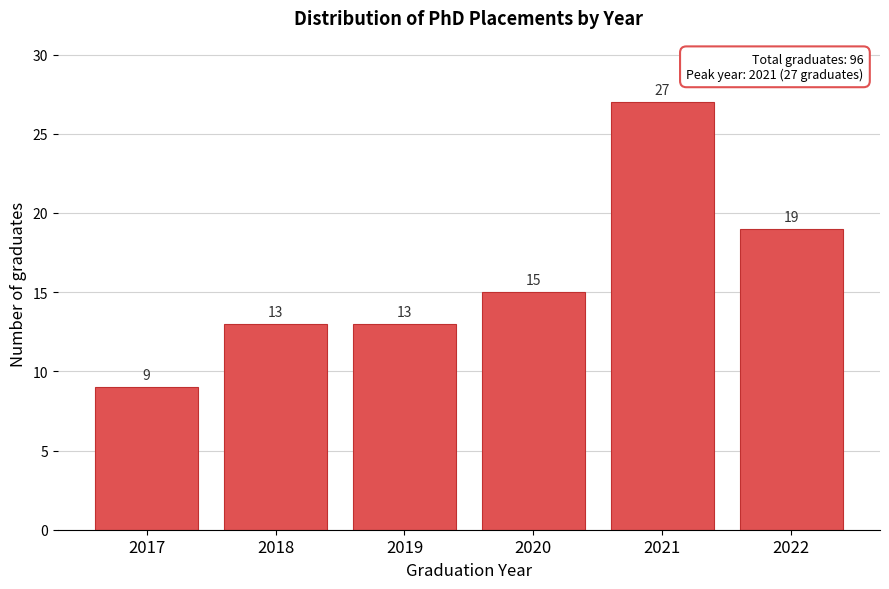

Reading left to right, list all the values displayed in this chart.

2017=9	2018=13	2019=13	2020=15	2021=27	2022=19